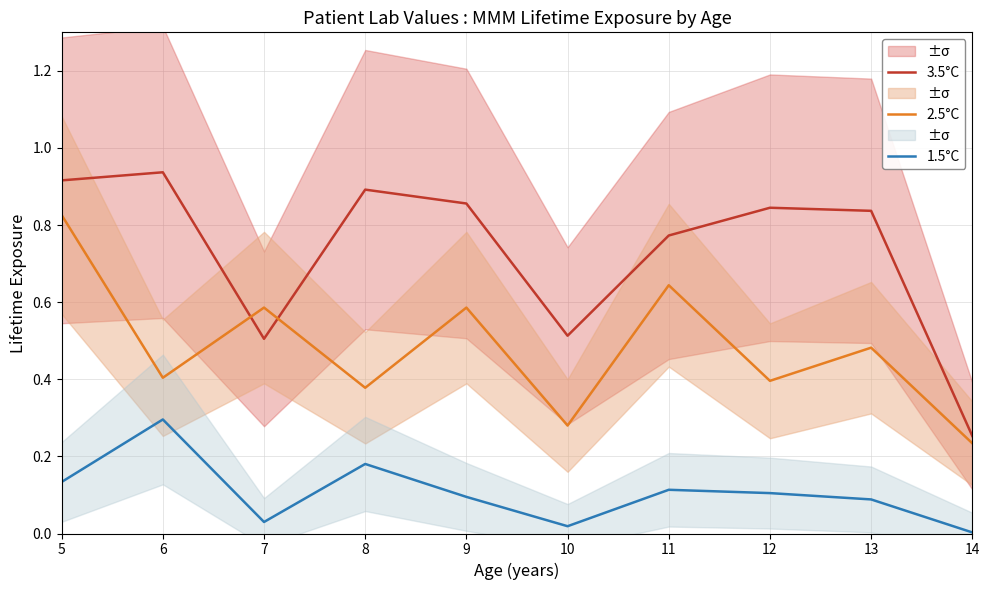

Reading left to right, list all the values displayed in this chart.

3.5°C: 0.9	0.9	0.5	0.9	0.9	0.5	0.8	0.8	0.8	0.3
2.5°C: 0.8	0.4	0.6	0.4	0.6	0.3	0.6	0.4	0.5	0.2
1.5°C: 0.1	0.3	0.0	0.2	0.1	0.0	0.1	0.1	0.1	0.0